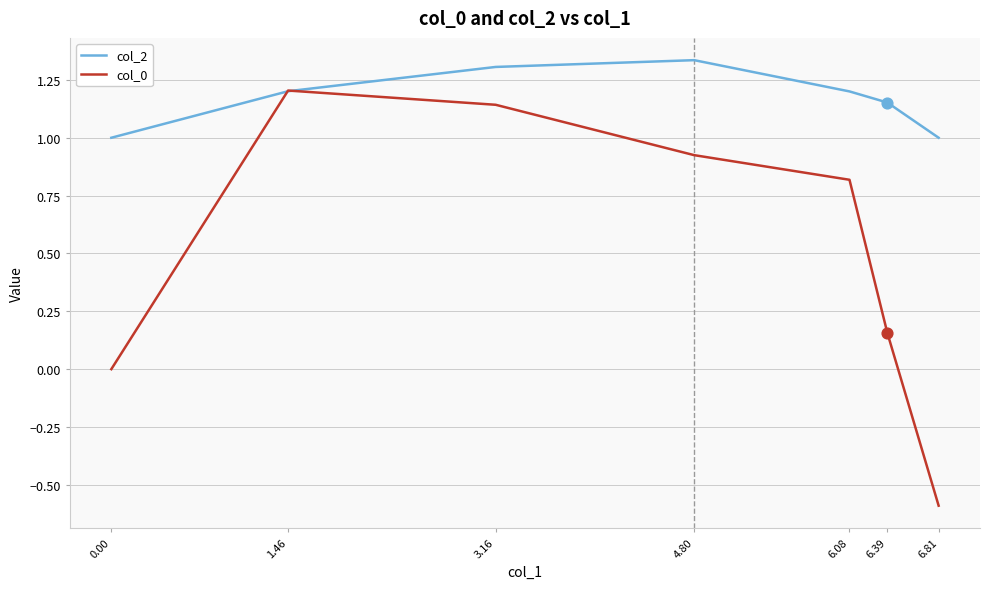

What is the spread (max minus min) of values at 4.80?

0.4